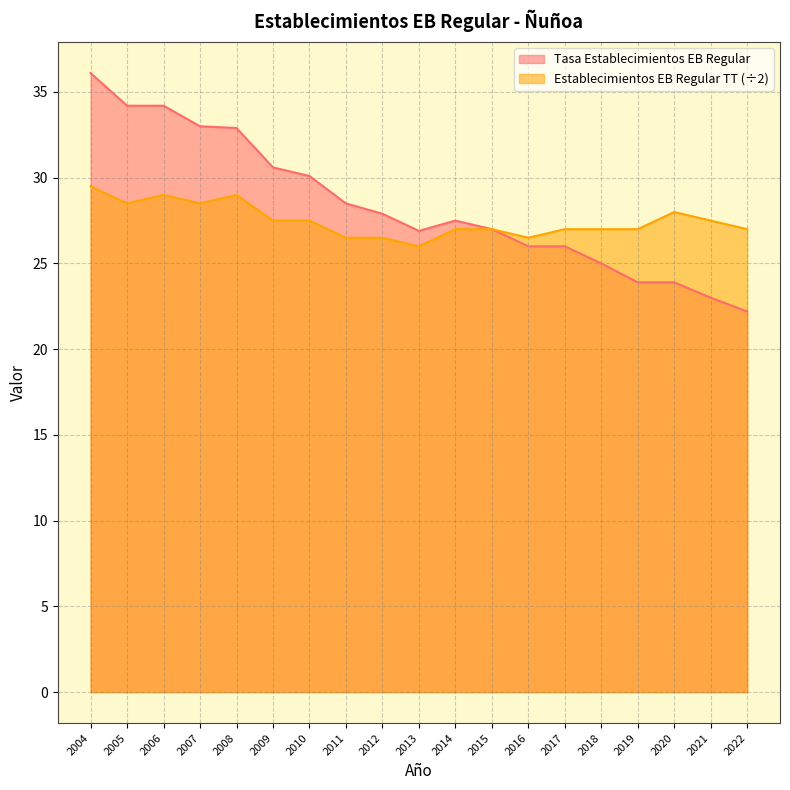

At which label does Establecimientos EB Regular TT first exceed 27?

2004